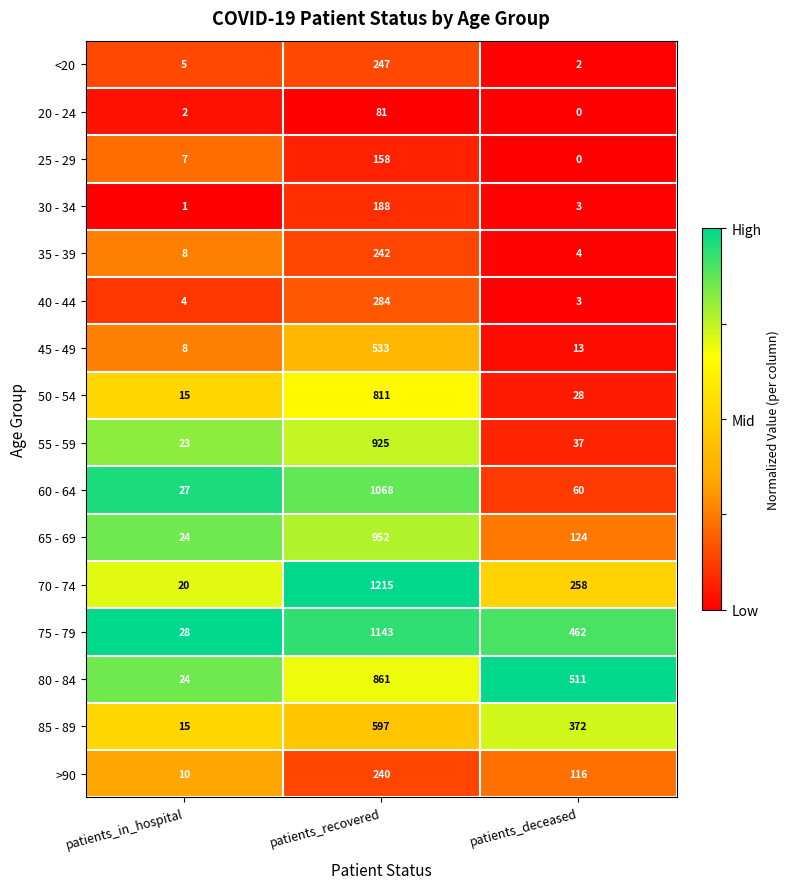

What is the difference between the 70 - 74 values at patients_deceased and patients_recovered?

957